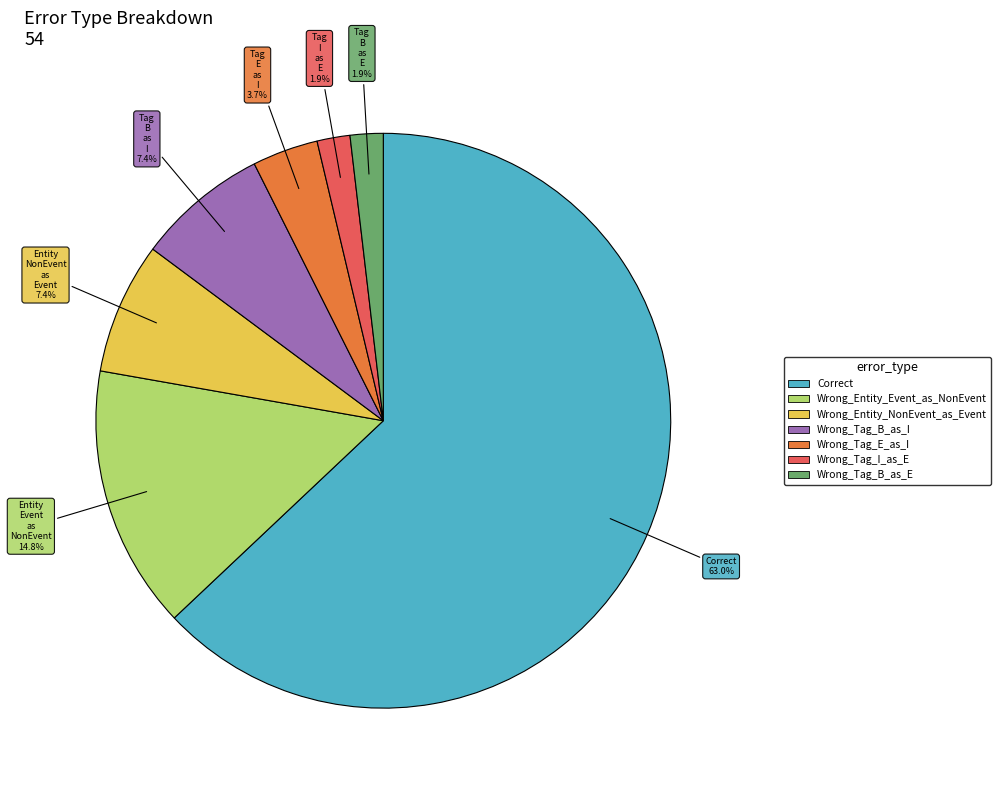

To the nearest percent, what portion does Wrong_Entity_NonEvent_as_Event represent?

7%